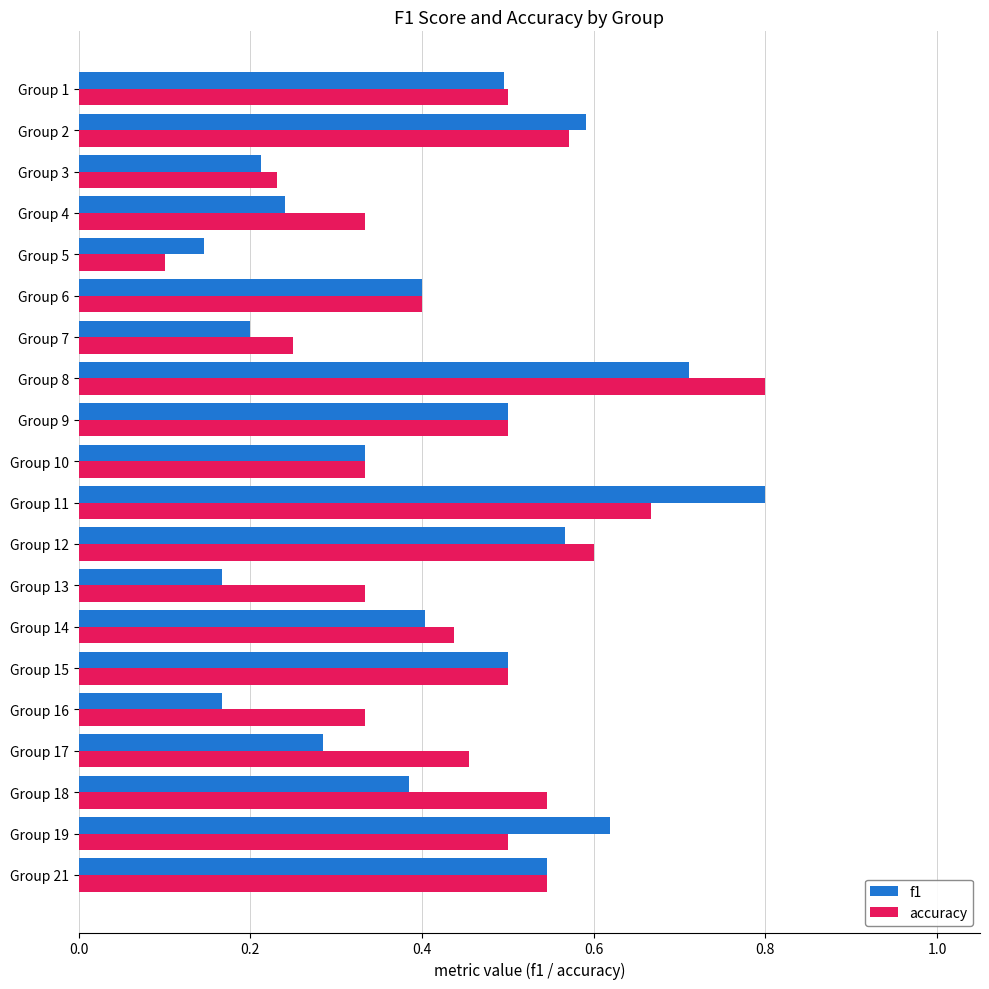

List the series in order of their overall mean, lowest first.

f1, accuracy